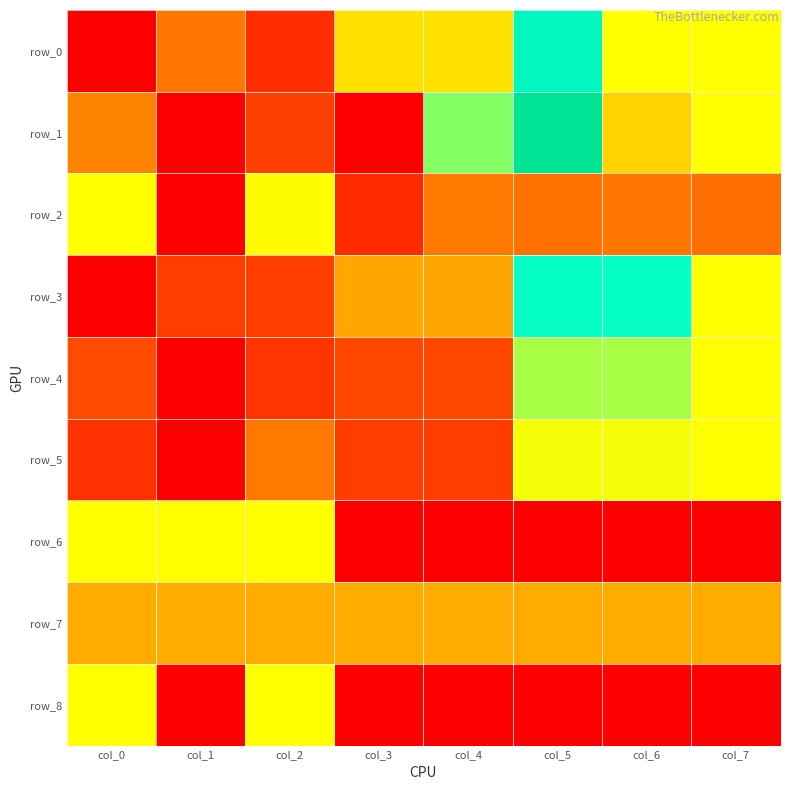

True or false: row_7 has a value of 0.5 at col_5.

True